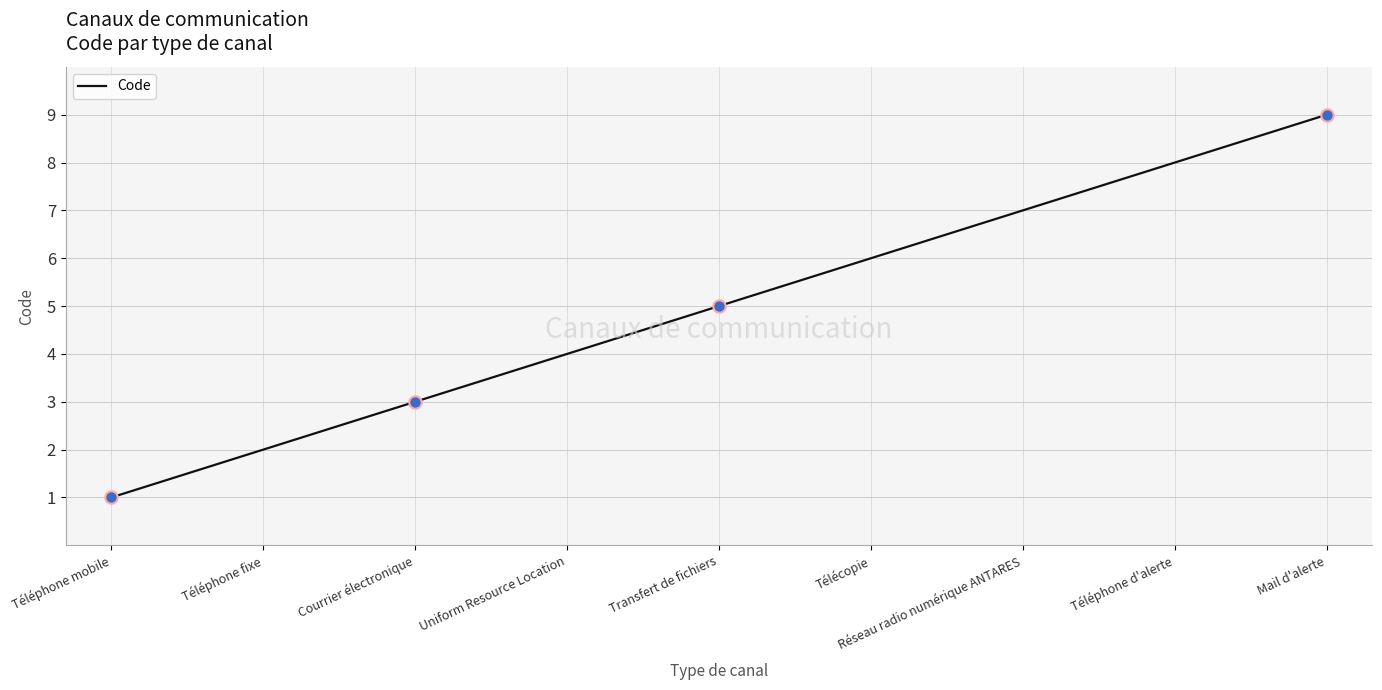

What is the change in value from Transfert de fichiers to Télécopie?

+1